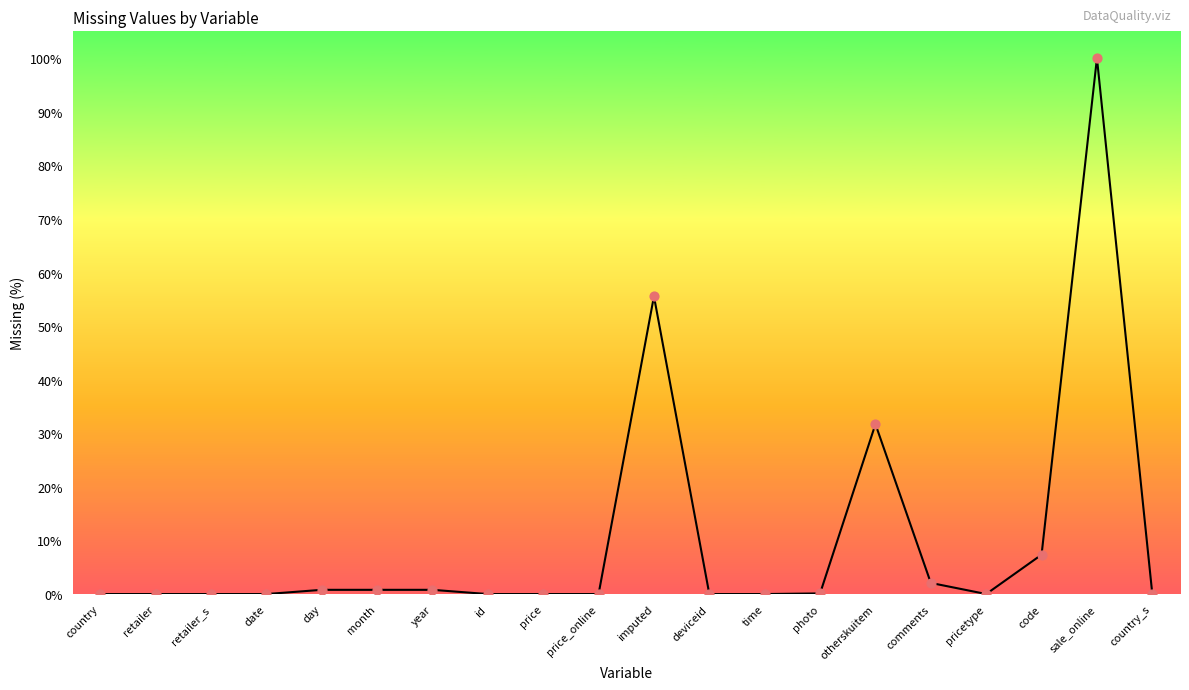

The chart shows a value of 0.0 at deviceid. True or false?

True